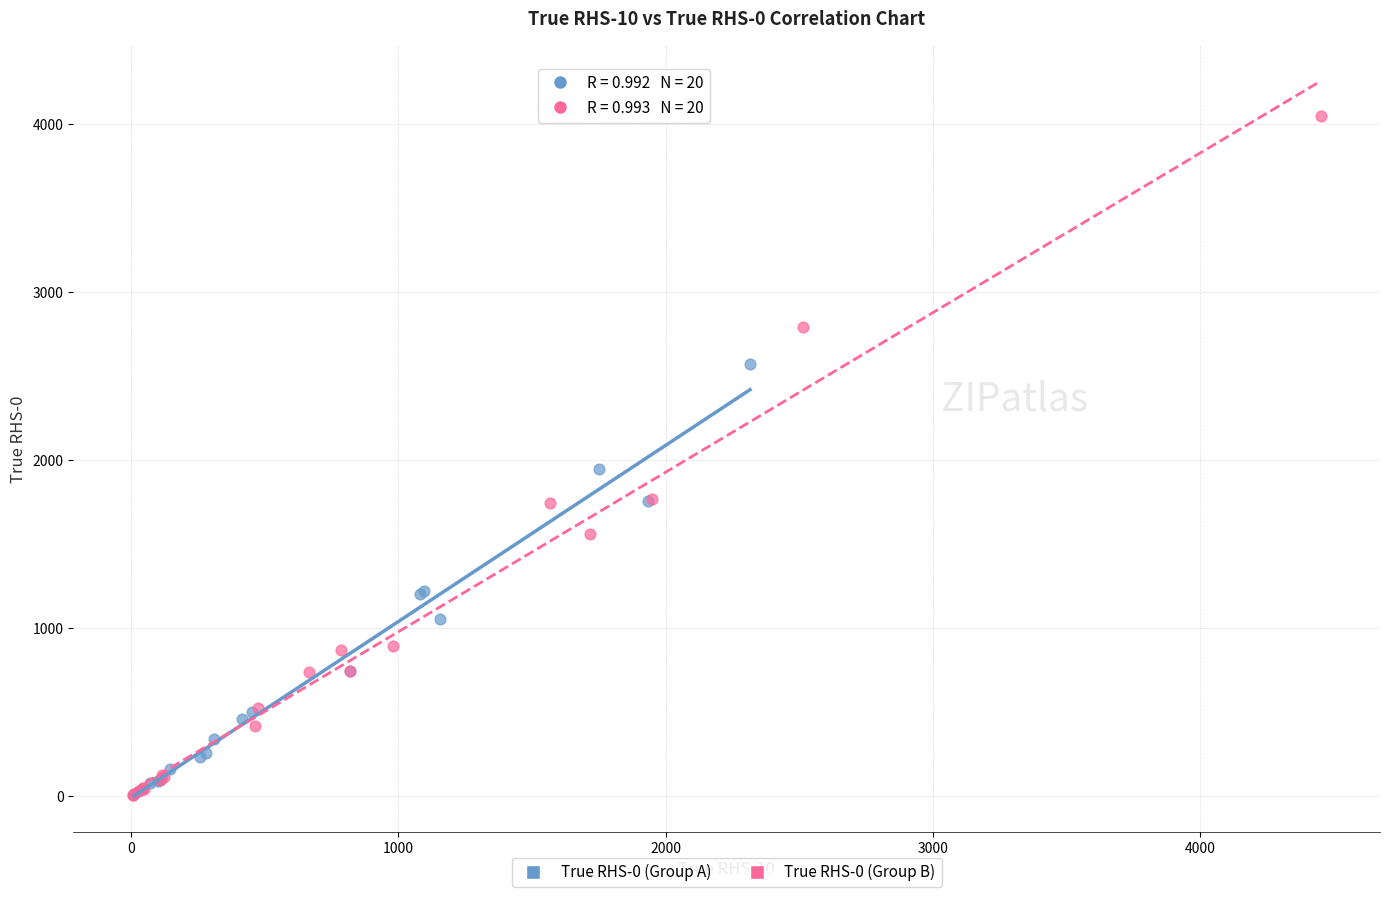

Which series contains the highest Y value?

True RHS-0 (Group B)